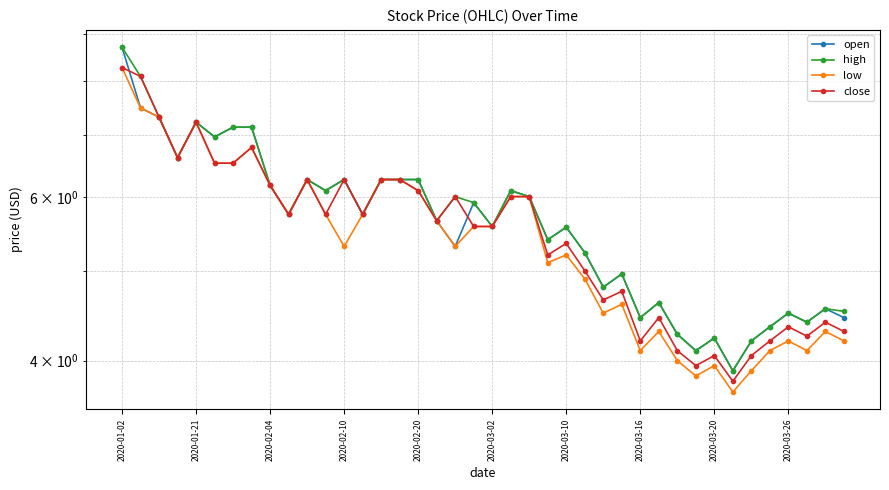

Is it true that open equals 8.6 at 2020-03-26?

False